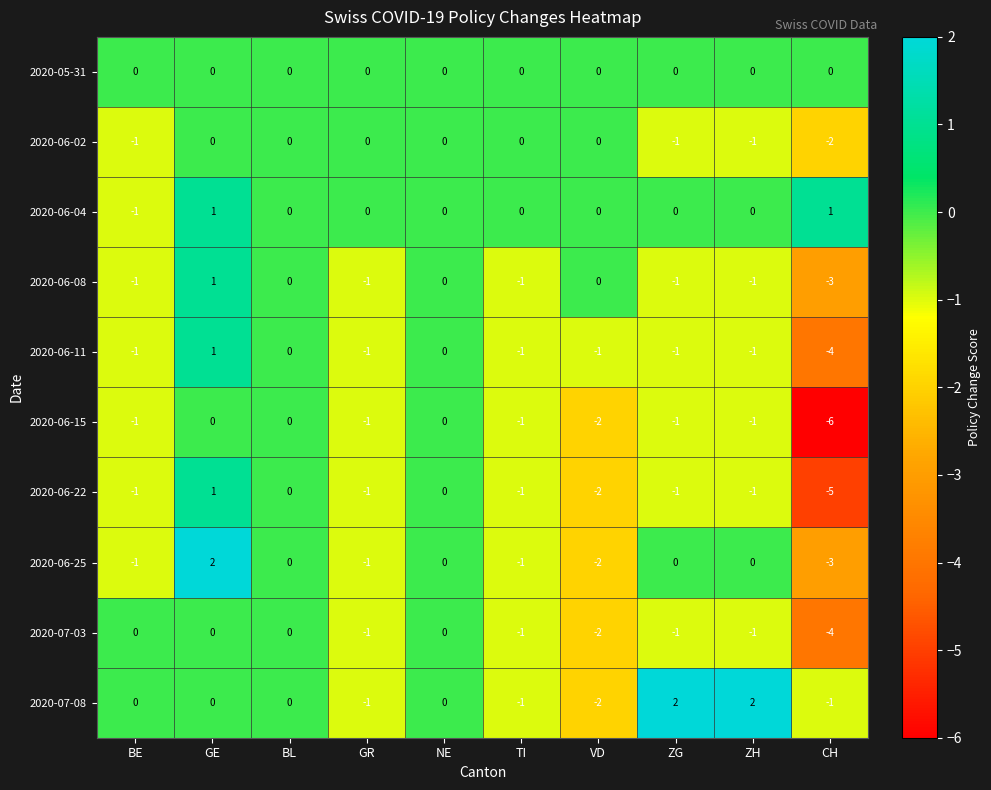

Where is 2020-06-22 nearest to the value -2?

VD